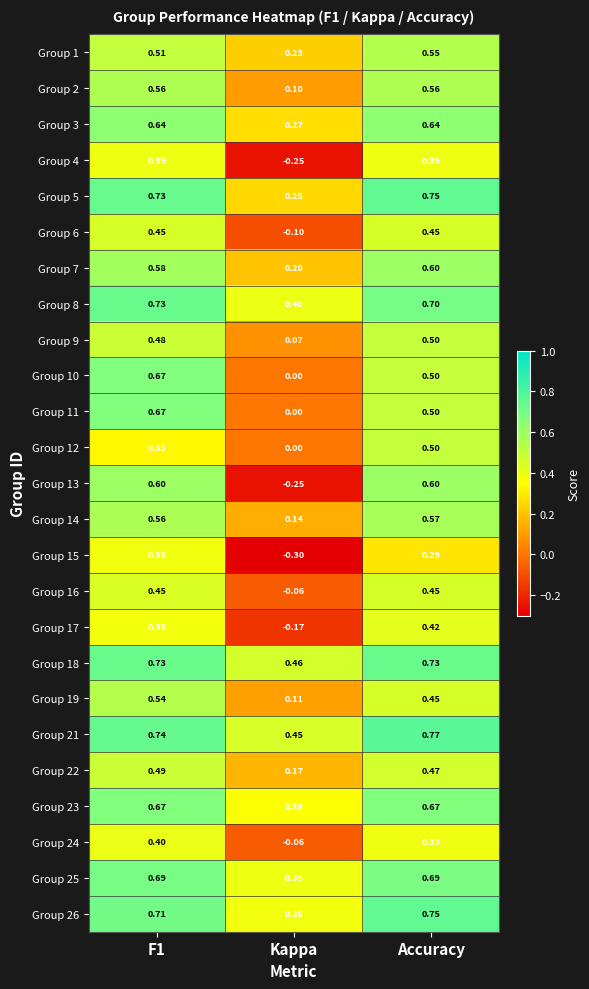

At which category does the chart reach its peak across all series?

Accuracy